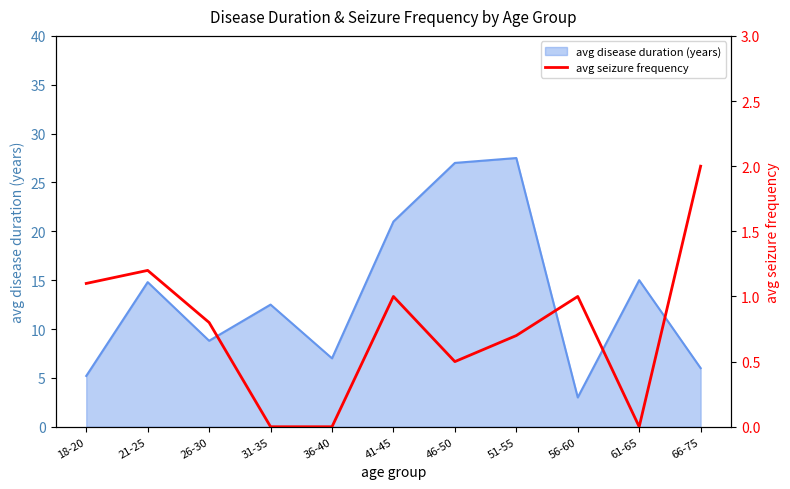

Between 21-25 and 56-60, which is larger?

21-25